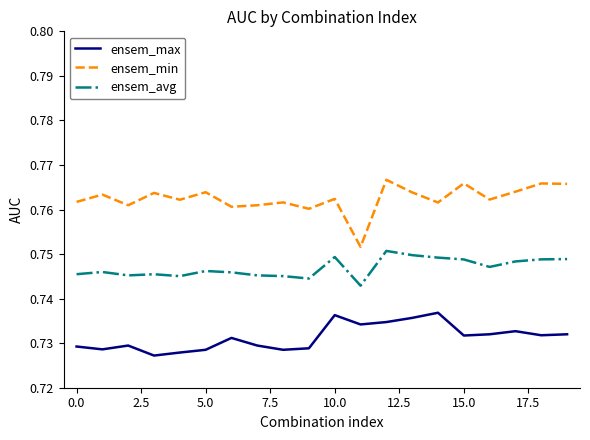

Which series has the largest total across all categories?

ensem_min